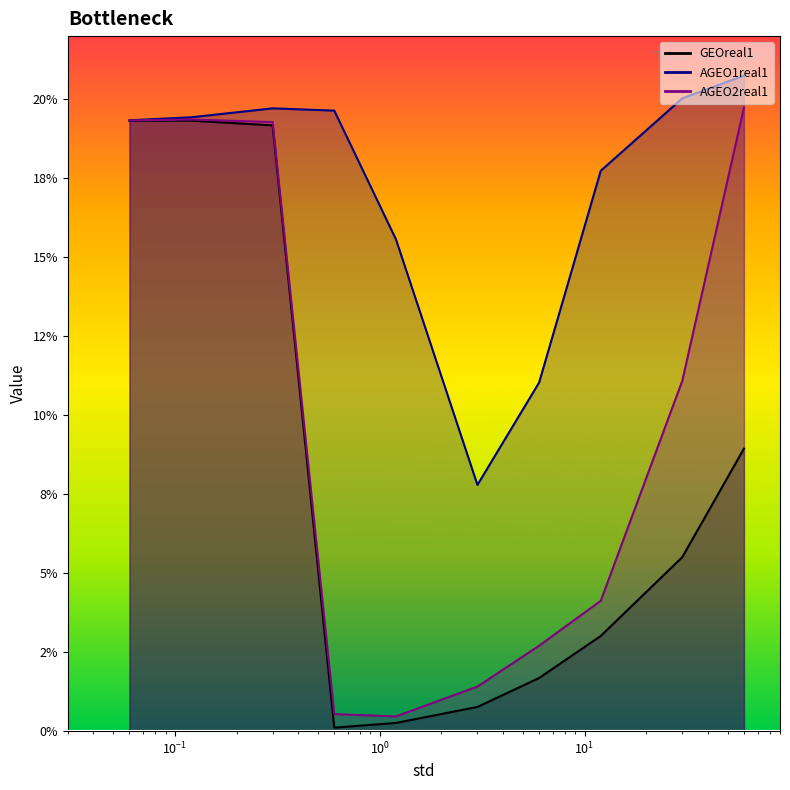

Which series has the largest total across all categories?

AGEO1real1